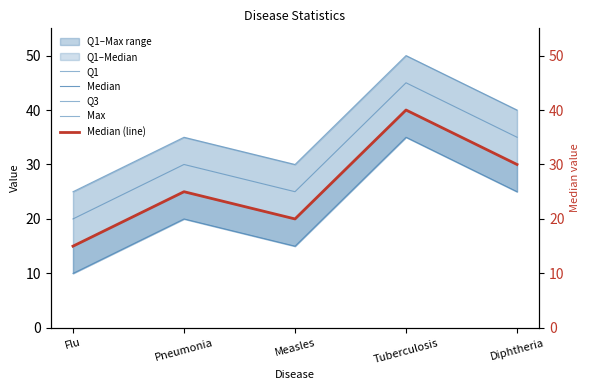

What is the label of the 4th point from the right?

Pneumonia